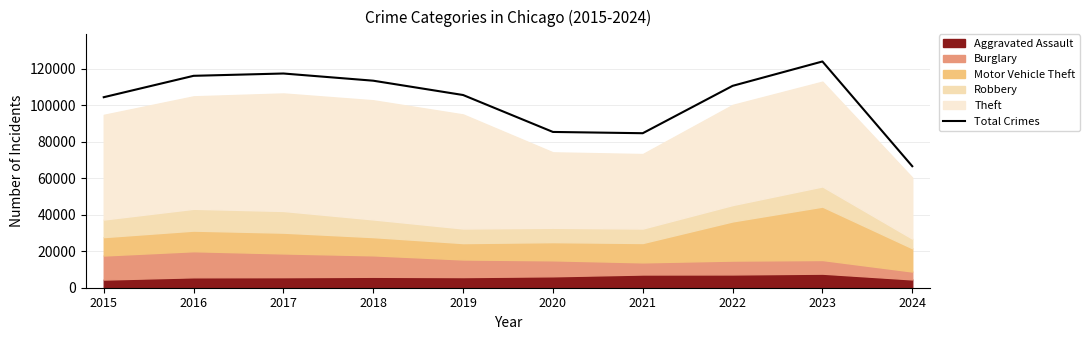

How many values are below 110612?

5